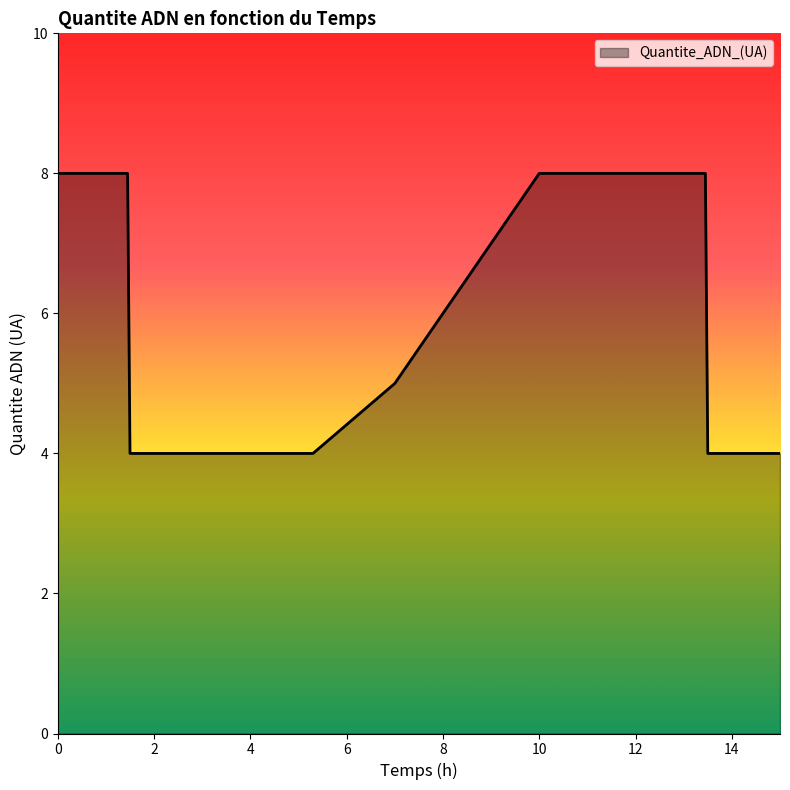

How many series are shown in this chart?

1